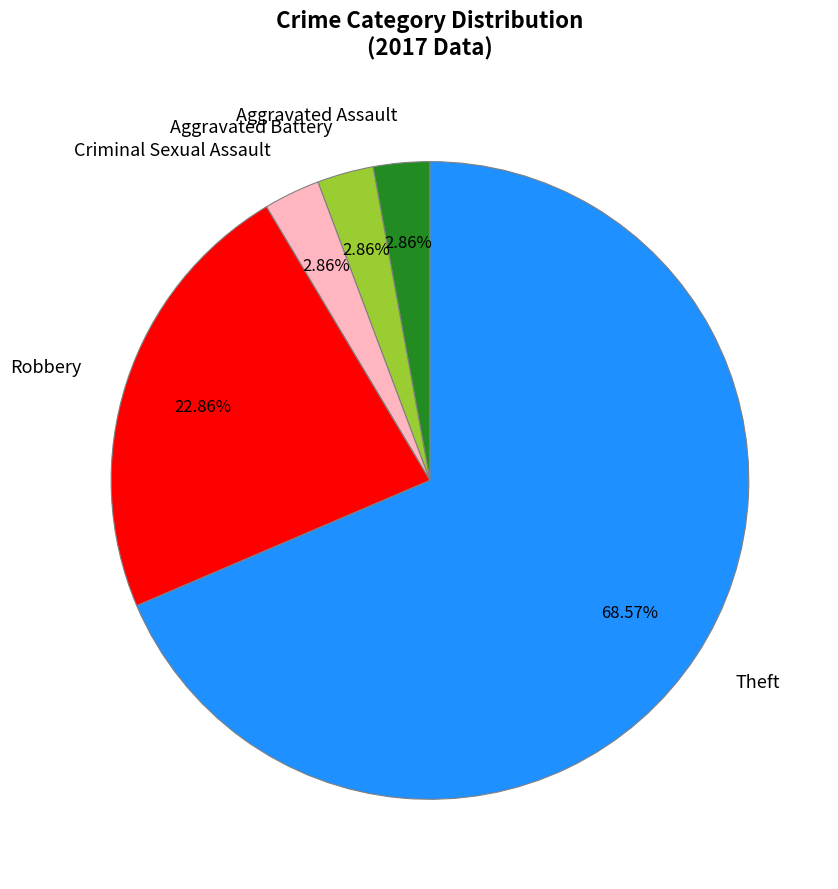

Which category has the biggest portion of the pie?

Theft